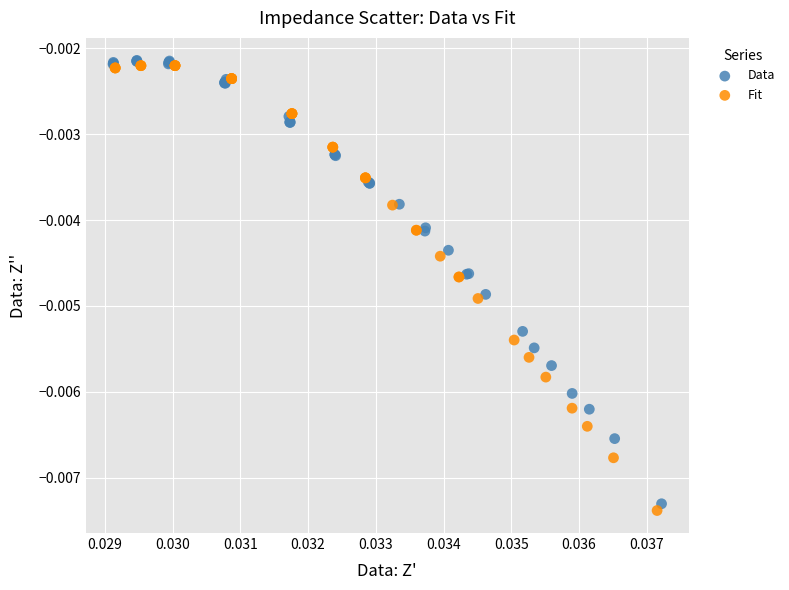

Which series contains the highest Y value?

Data